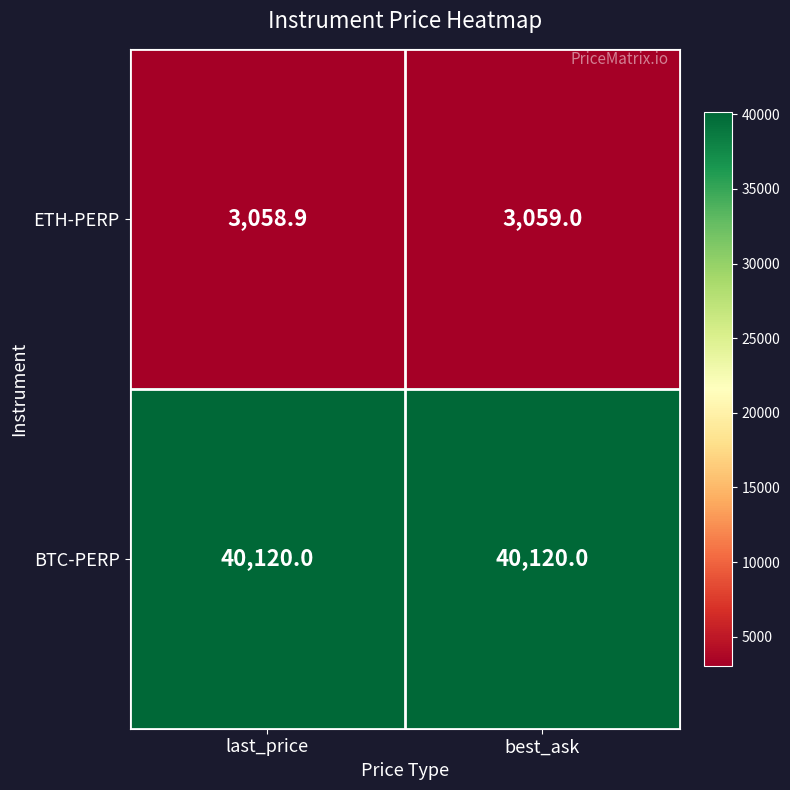

Reading left to right, extract all data points from this chart.

ETH-PERP: 3058.9	3059.0
BTC-PERP: 40120.0	40120.0